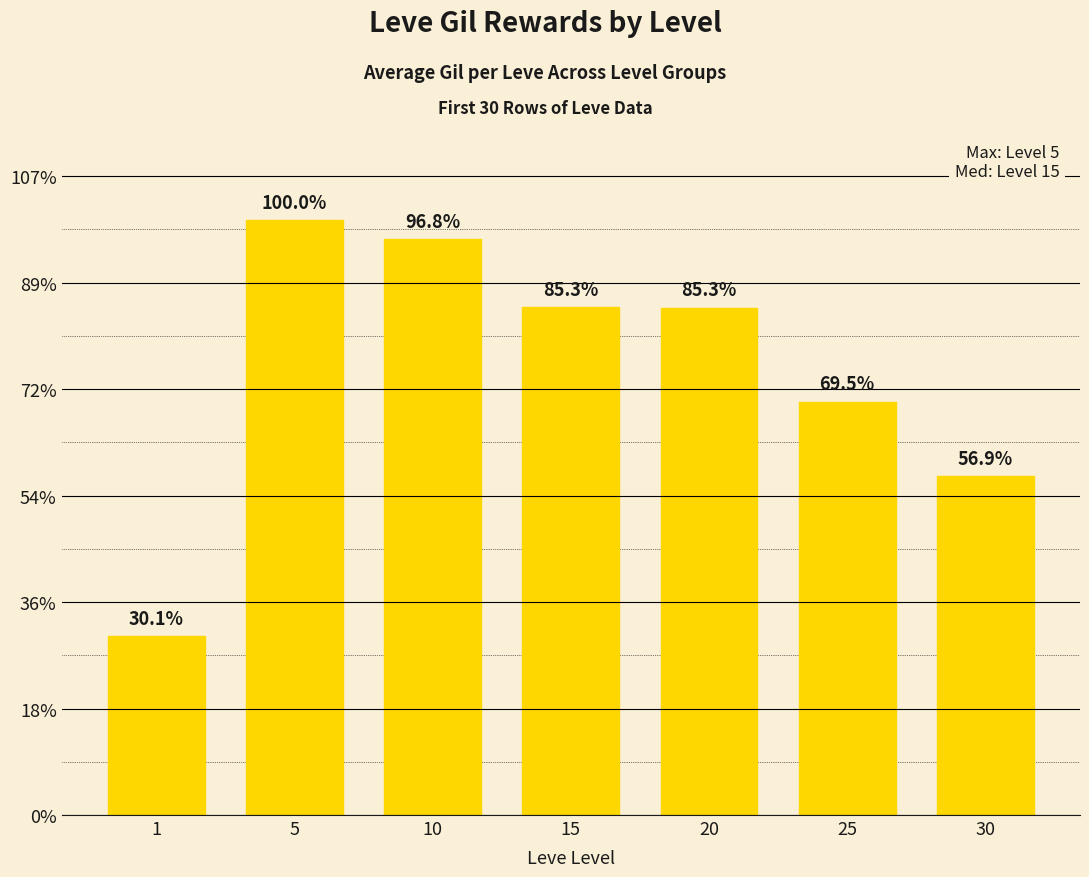

Reading left to right, transcribe all the data shown in this chart.

1=168.0	5=558.7	10=540.8	15=476.8	20=476.6	25=388.4	30=318.0